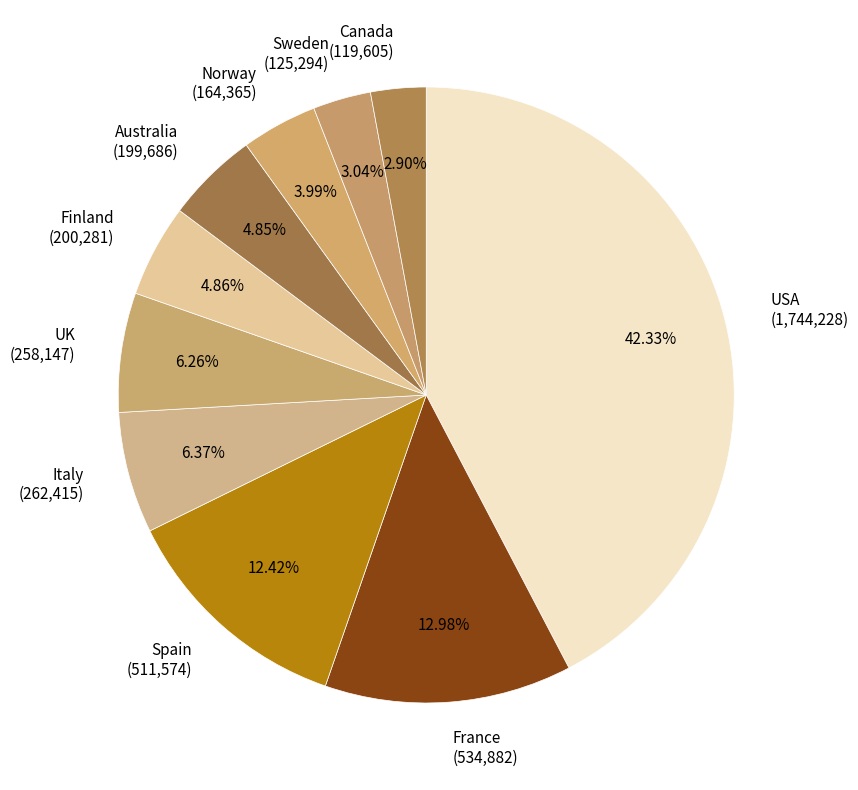

True or false: Sweden accounts for 12% of the total.

False